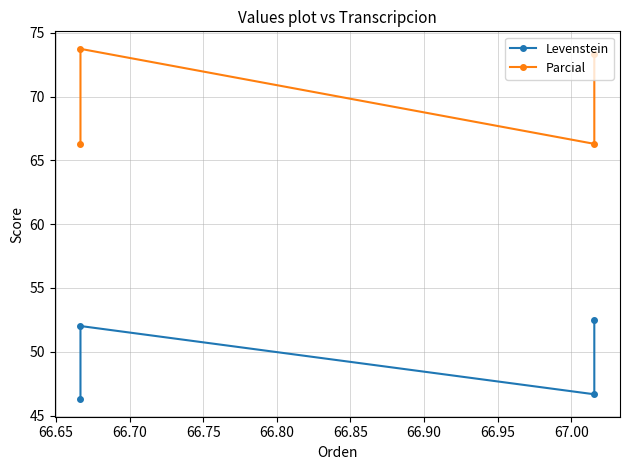

What is the smallest value displayed?

46.3